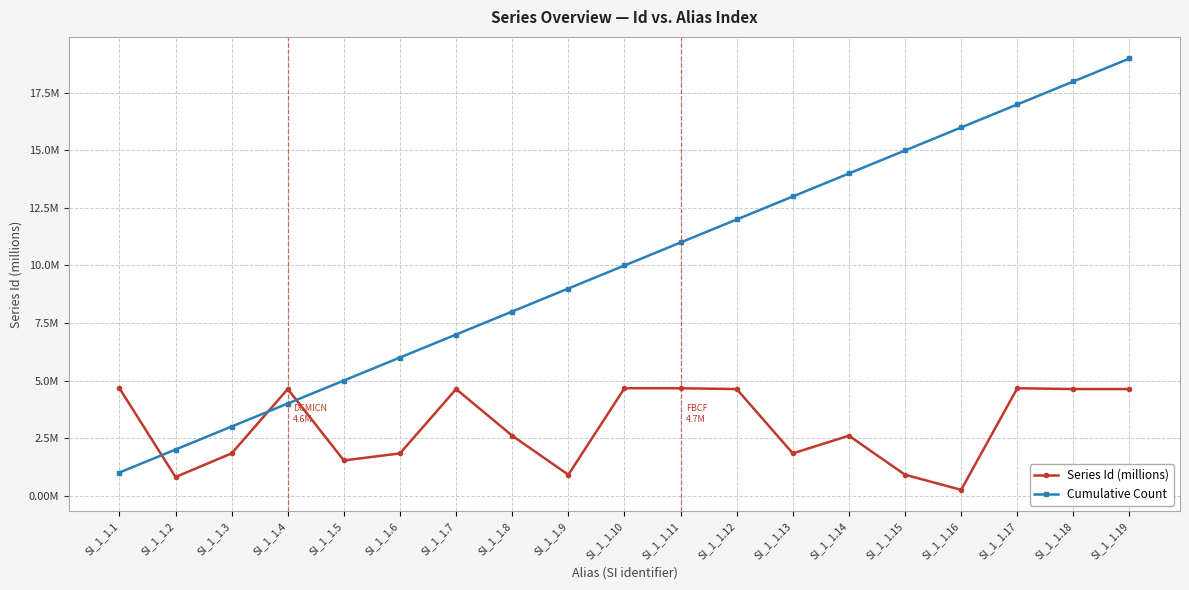

Rank the series by their maximum value, from lowest to highest.

Series Id (millions), Cumulative Count